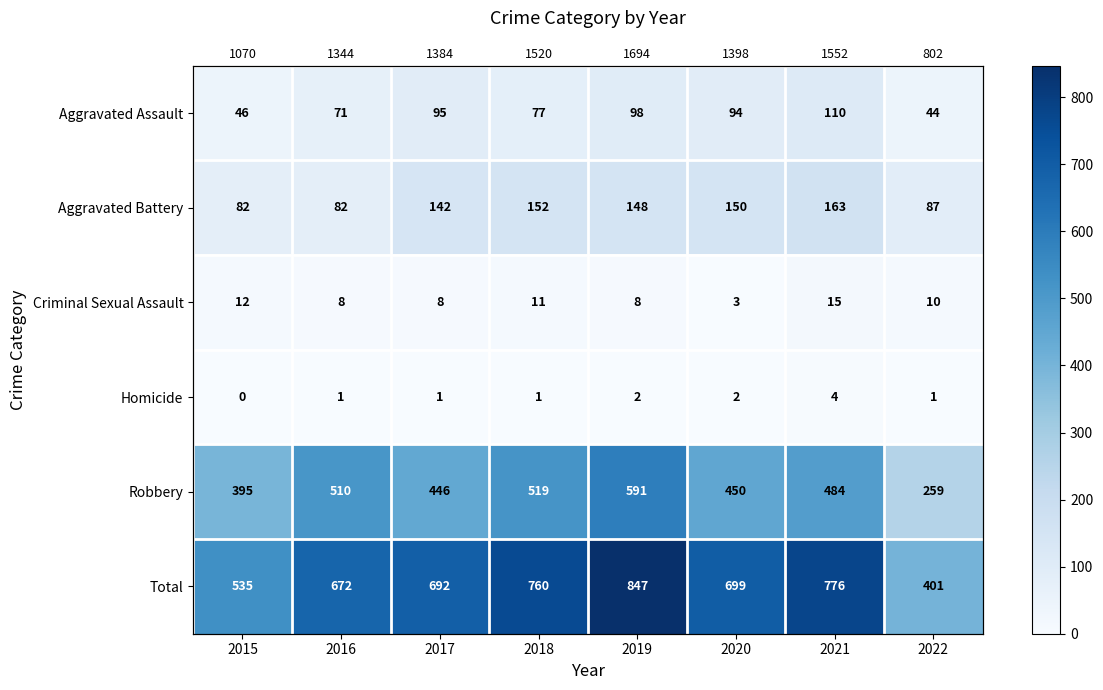

What is the sum of all Aggravated Assault values?

635